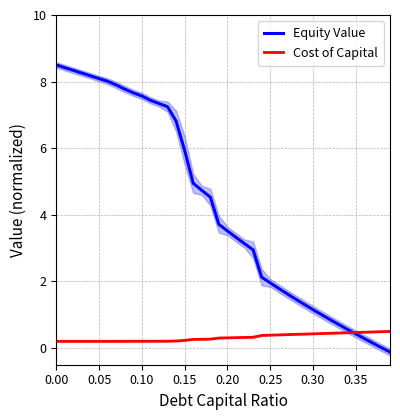

What is the value of the Cost of Capital point at the 5th from the left?

0.2